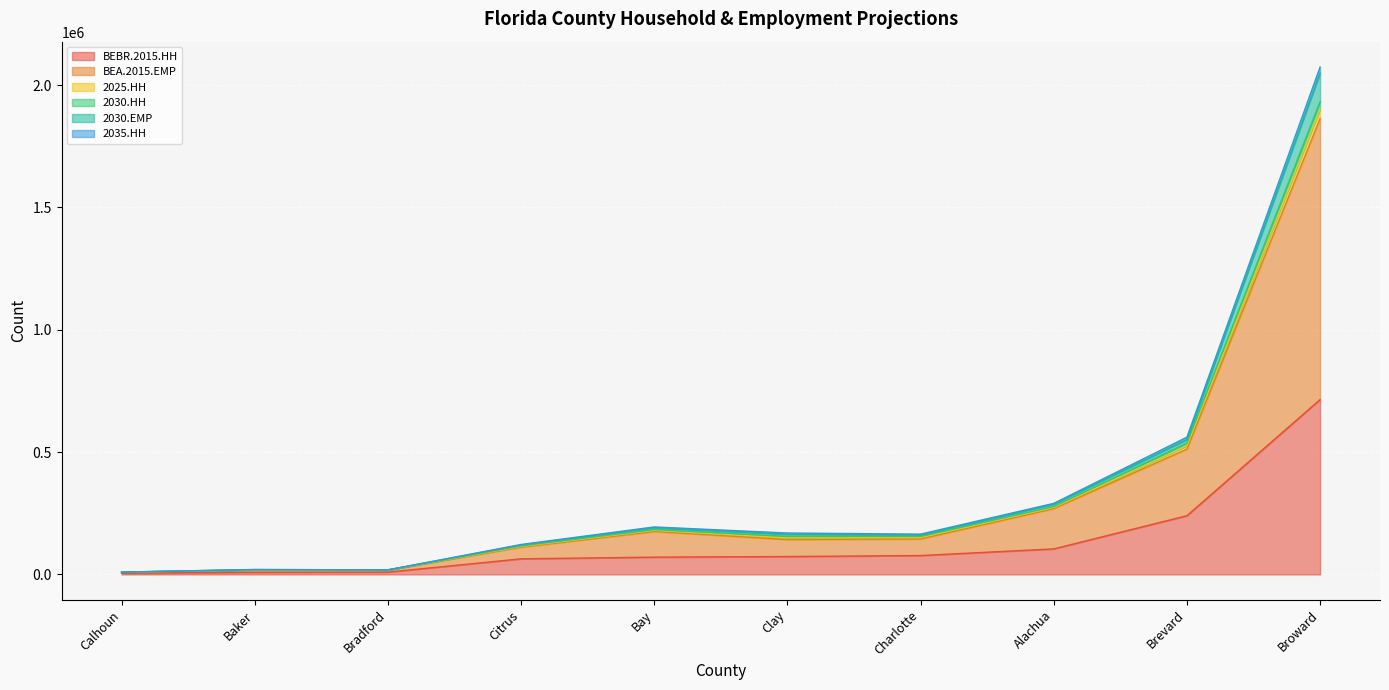

At which category is the sum across all series the highest?

Broward